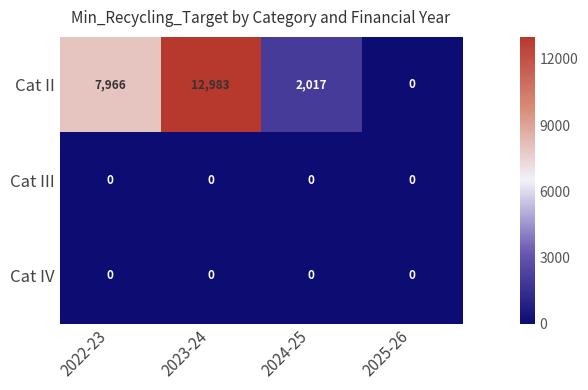

At which category is the sum across all series the highest?

2023-24